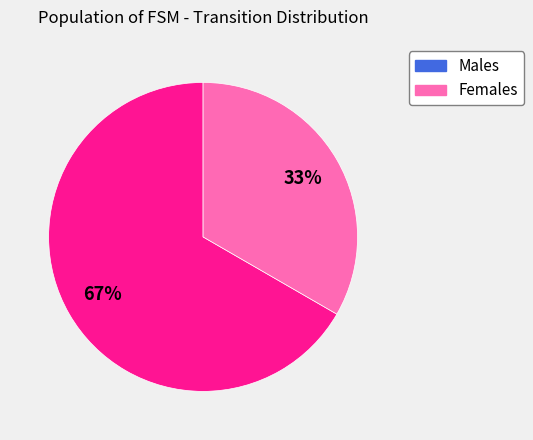

To the nearest percent, what is the average slice percentage?

50%